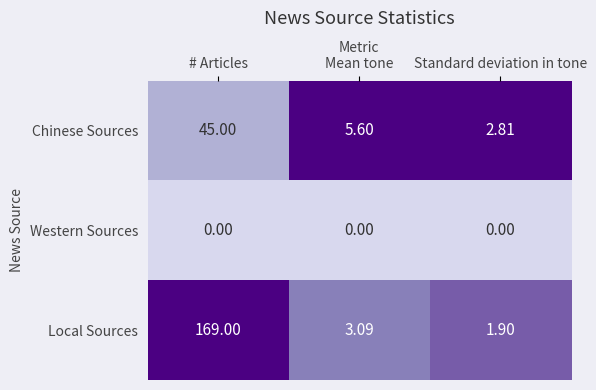

List the series in order of their peak value, highest first.

Local Sources, Chinese Sources, Western Sources